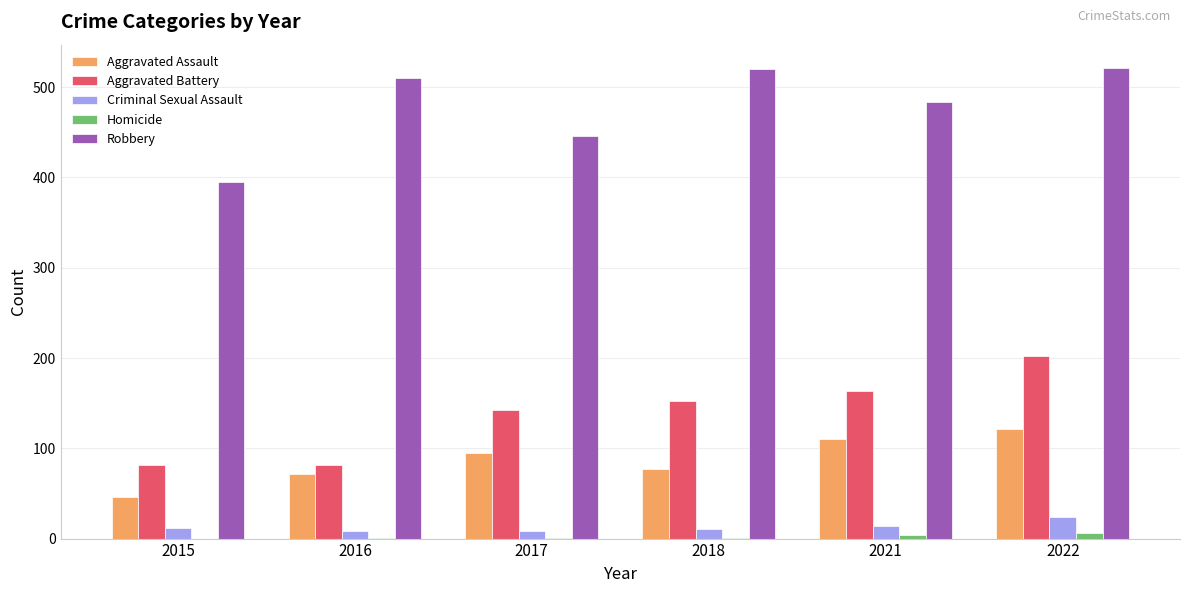

True or false: Robbery has a value of 326 at 2018.

False